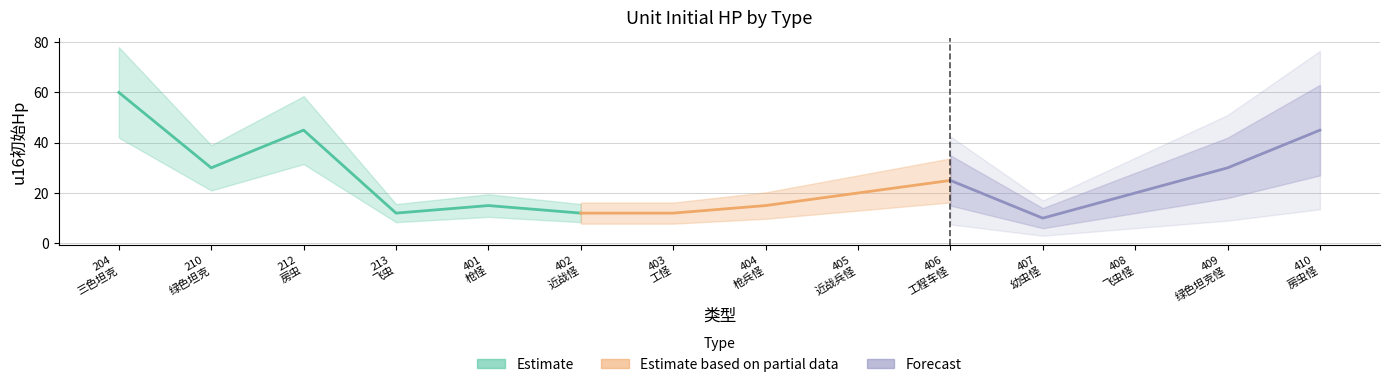

Is it true that the value at 402 is 12?

True